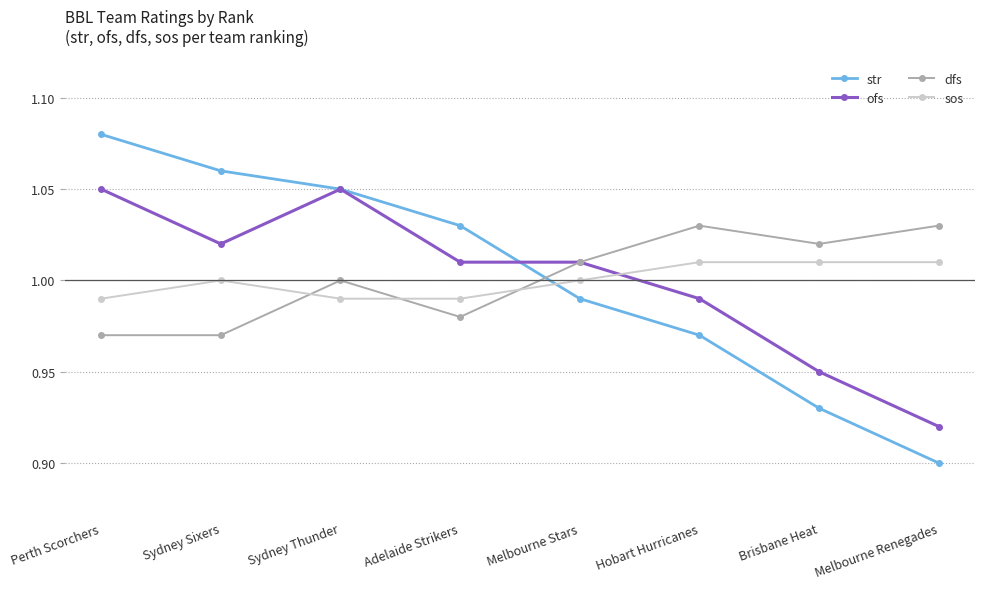

What is the label of the 8th point from the right?

Perth Scorchers